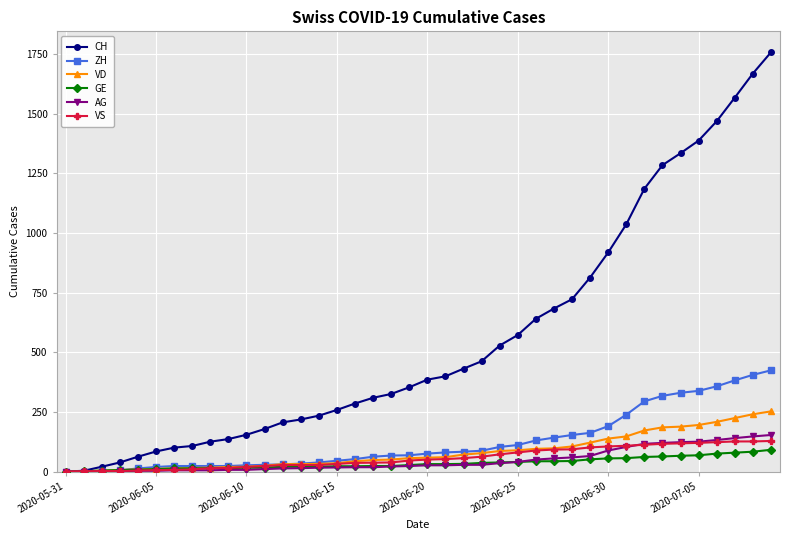

What is the maximum value shown in the chart?

1757